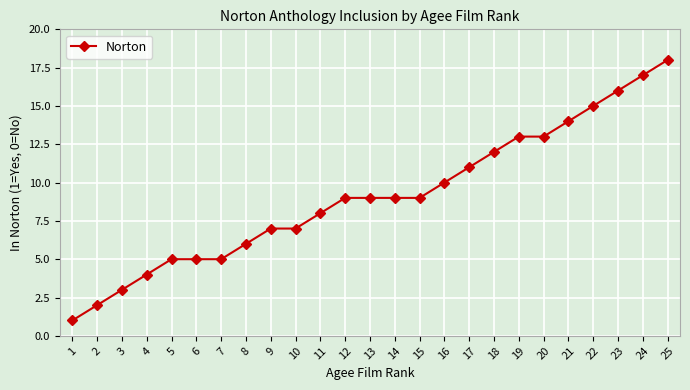

What is the sum of all values?

228